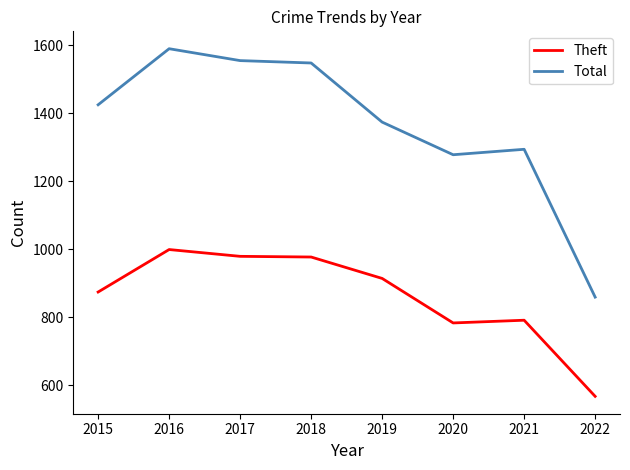

Read the Total value at 2017, to the nearest 50.

1550